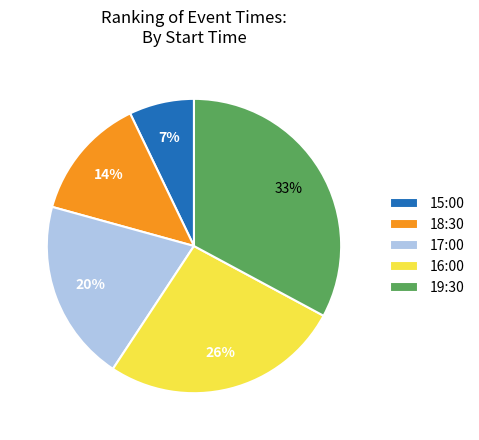

To the nearest percent, what portion does 15:00 represent?

7%